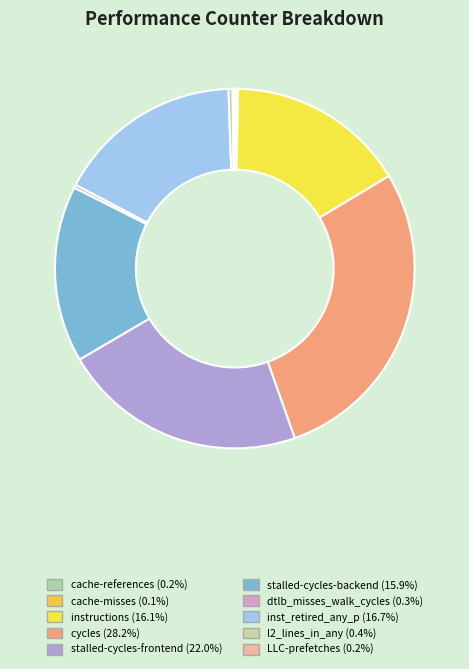

Count the number of slices in the pie.

10